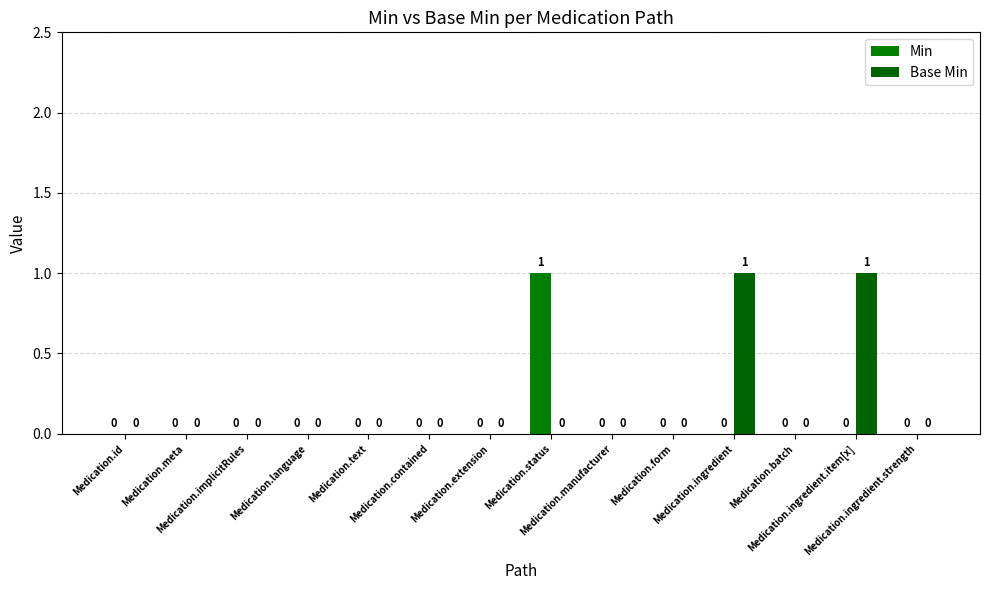

What is the maximum value shown in the chart?

1